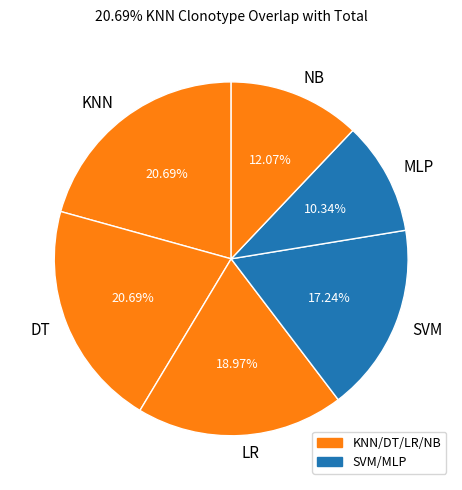

Does any single category account for the majority?

No